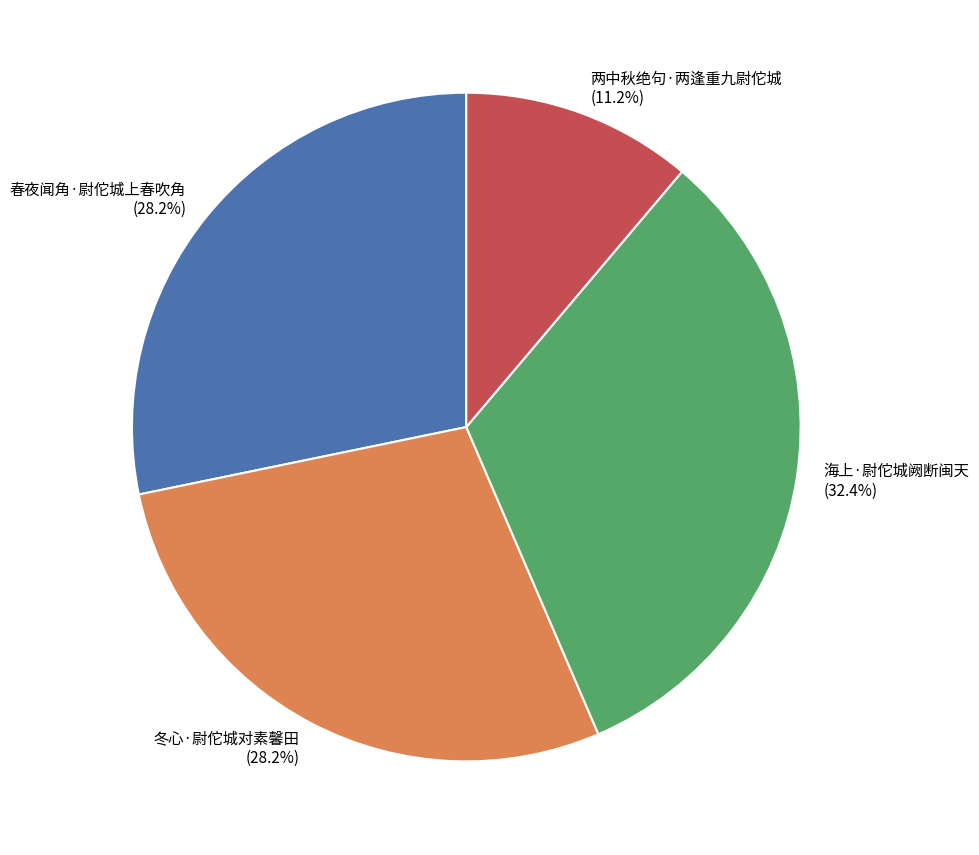

What percentage is the 冬心·尉佗城对素馨田 slice, to the nearest percent?

28%